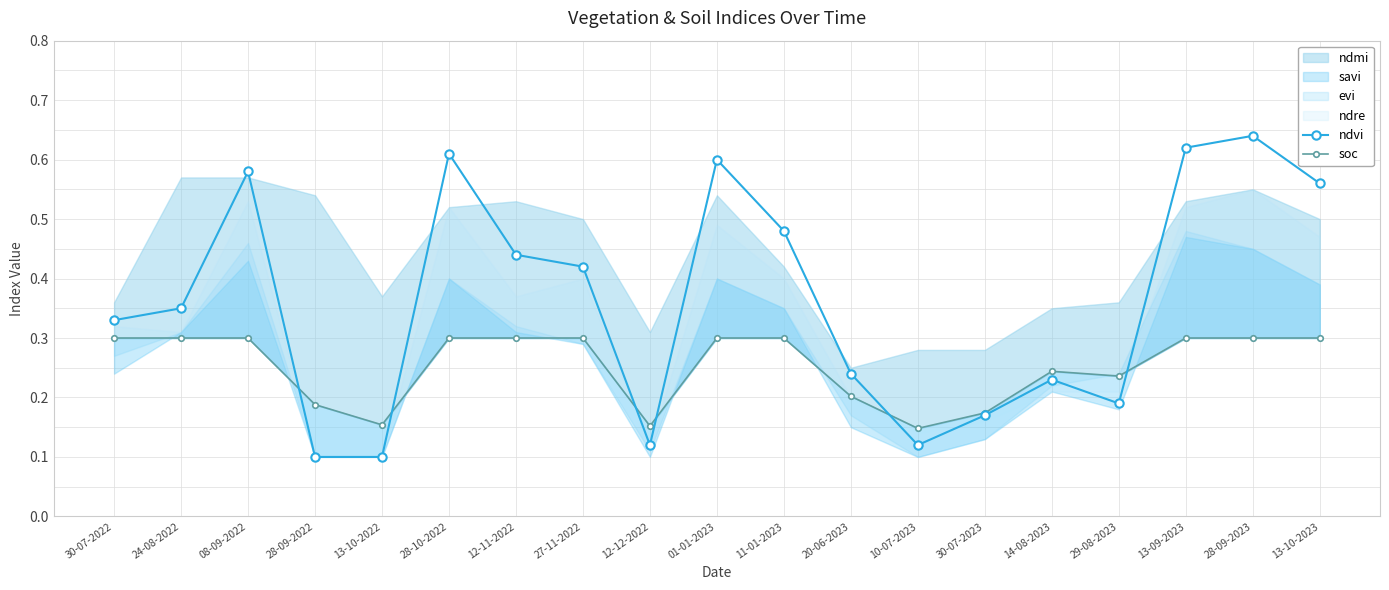

True or false: ndvi has more than 1 interior local peaks.

True